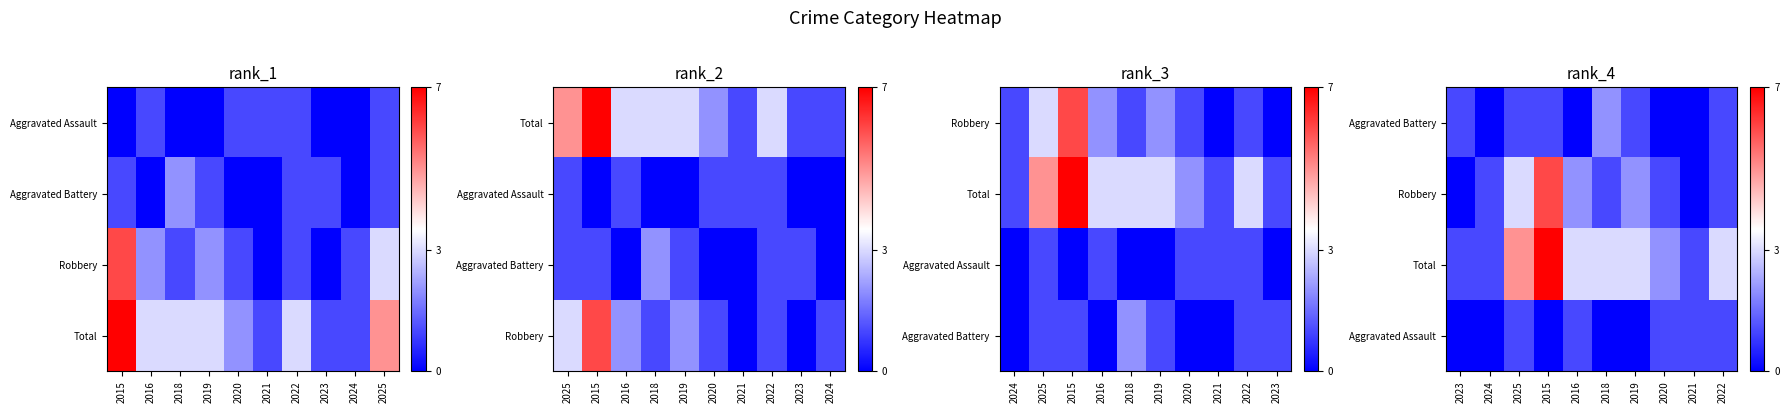

How many data points in Aggravated Battery are above 1?

1